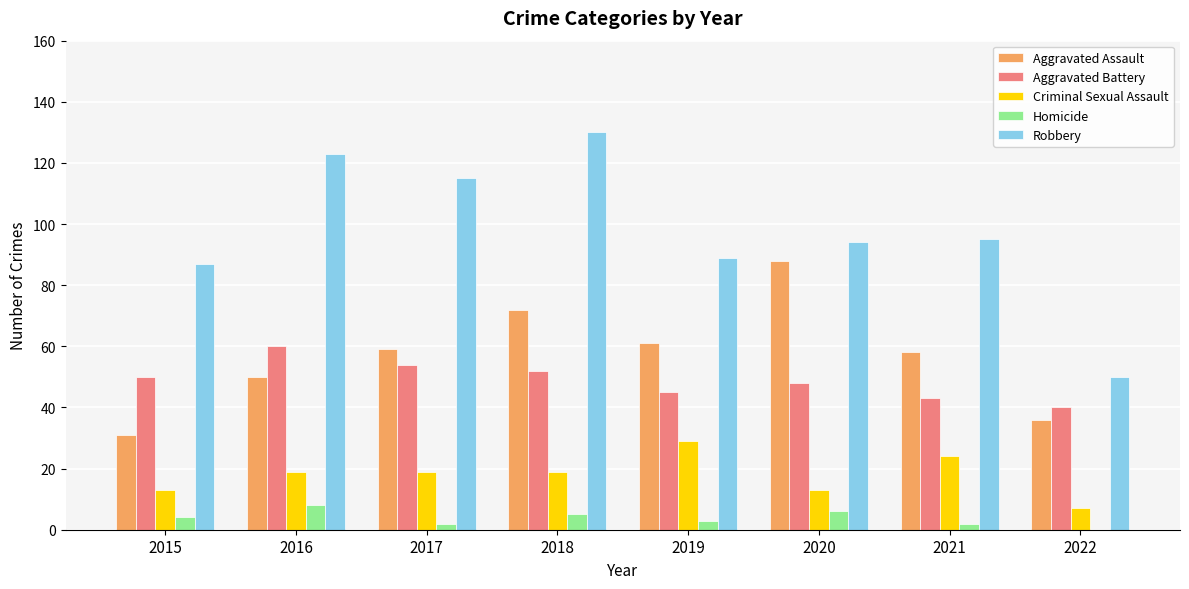

How many Homicide values are between 2 and 6?

6